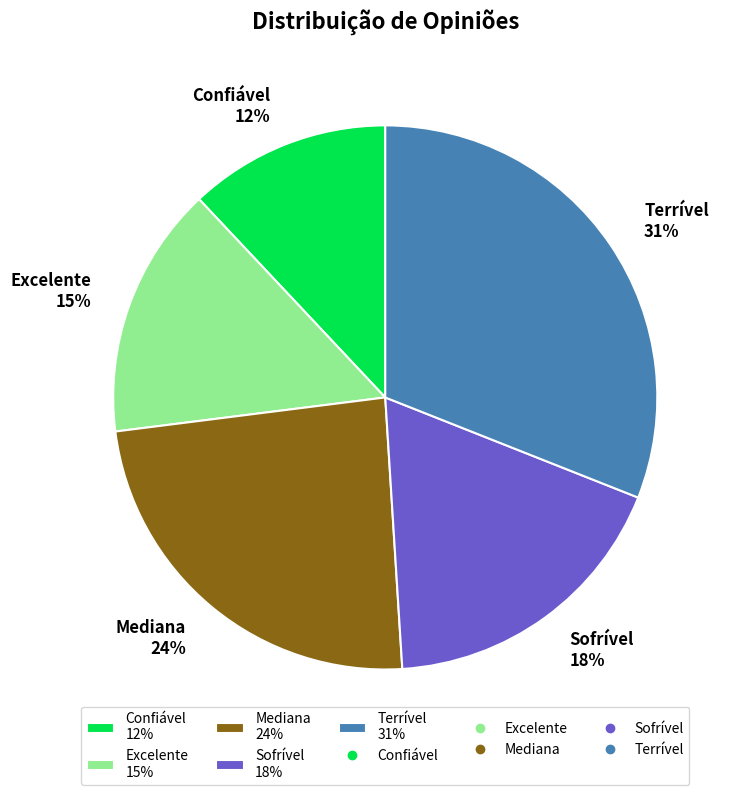

The Confiável slice represents 12% of the pie. True or false?

True